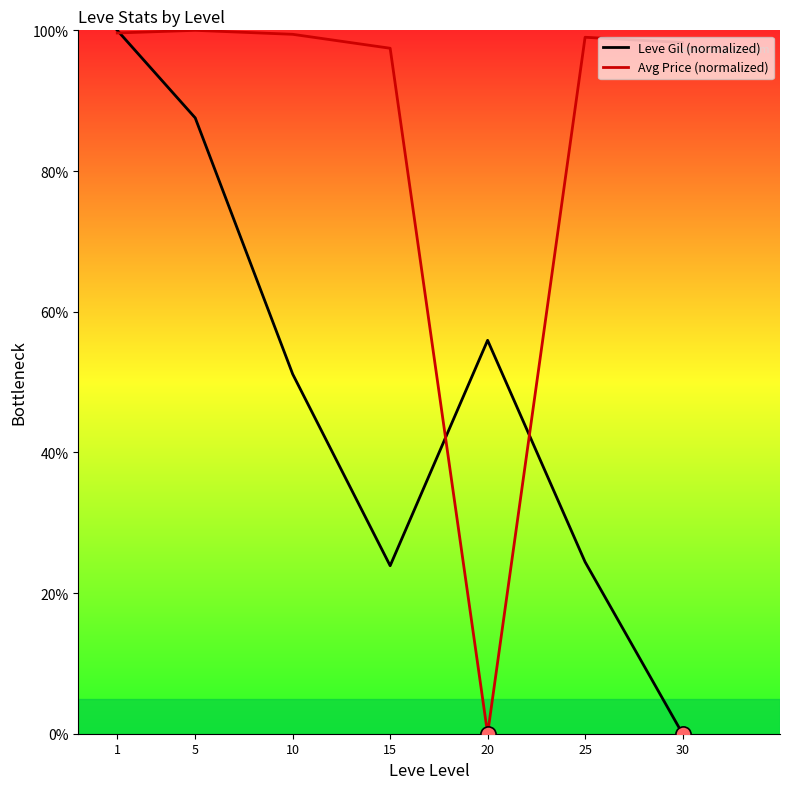

At how many categories does at least one series exceed 53?

7